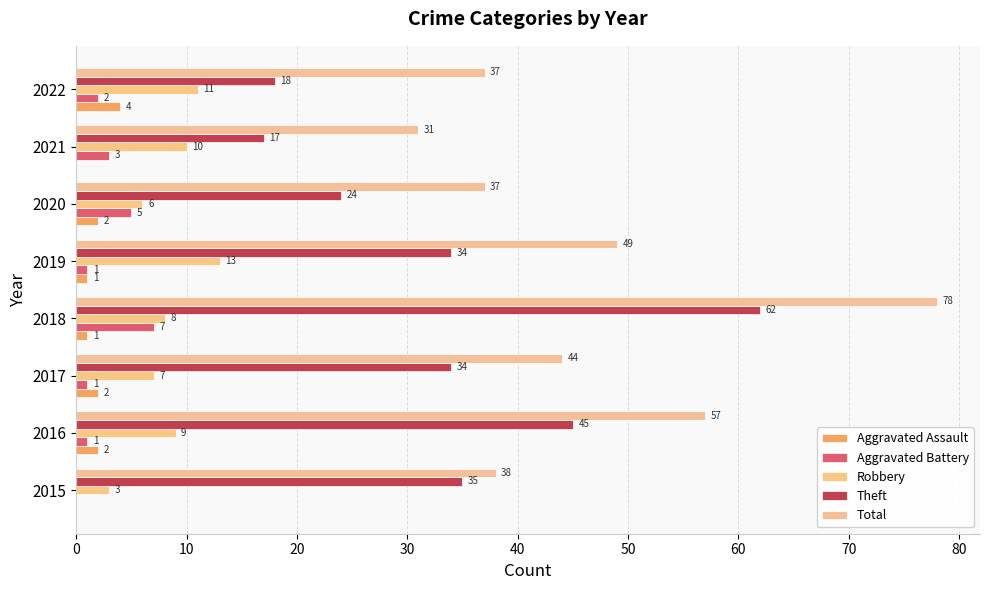

Which series has the widest spread of values?

Total